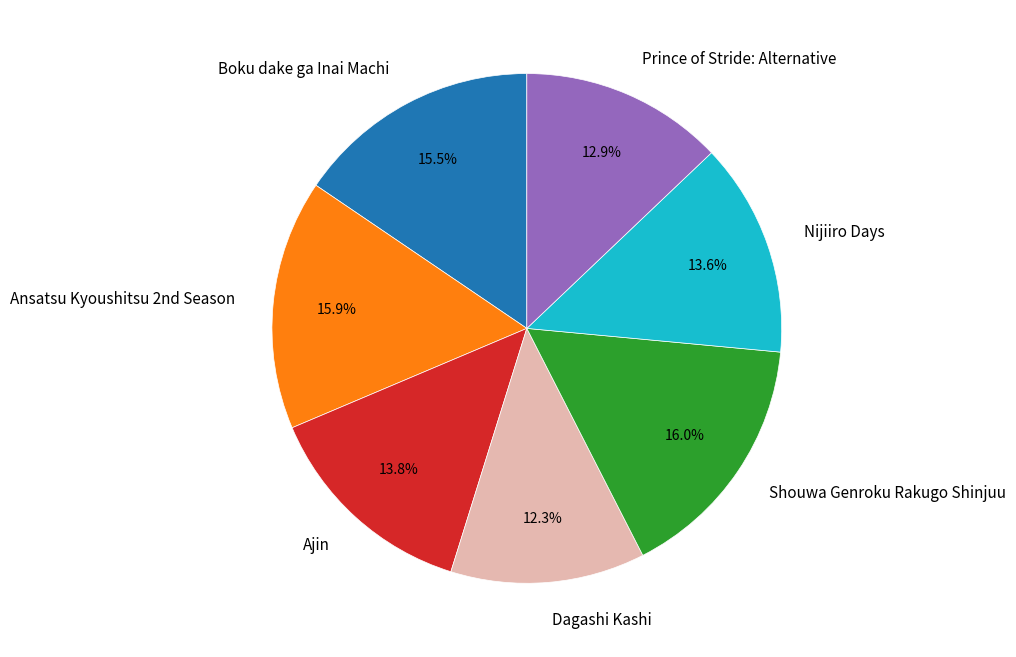

Is there any slice that represents more than half of the pie?

No